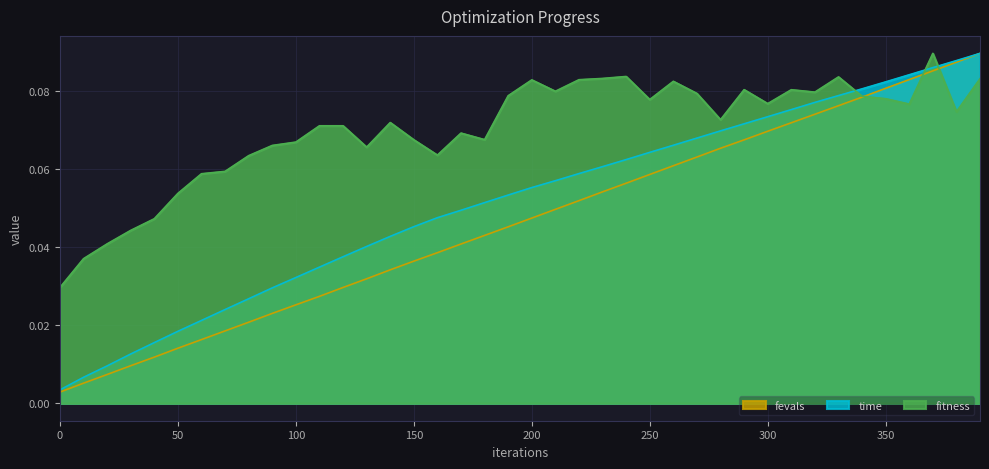

Reading left to right, transcribe all the data shown in this chart.

fitness: 0=0.0	10=0.0	20=0.0	30=0.0	40=0.0	50=0.1	60=0.1	70=0.1	80=0.1	90=0.1	100=0.1	110=0.1	120=0.1	130=0.1	140=0.1	150=0.1	160=0.1	170=0.1	180=0.1	190=0.1	200=0.1	210=0.1	220=0.1	230=0.1	240=0.1	250=0.1	260=0.1	270=0.1	280=0.1	290=0.1	300=0.1	310=0.1	320=0.1	330=0.1	340=0.1	350=0.1	360=0.1	370=0.1	380=0.1	390=0.1
fevals: 0=0.0	10=0.0	20=0.0	30=0.0	40=0.0	50=0.0	60=0.0	70=0.0	80=0.0	90=0.0	100=0.0	110=0.0	120=0.0	130=0.0	140=0.0	150=0.0	160=0.0	170=0.0	180=0.0	190=0.0	200=0.0	210=0.0	220=0.1	230=0.1	240=0.1	250=0.1	260=0.1	270=0.1	280=0.1	290=0.1	300=0.1	310=0.1	320=0.1	330=0.1	340=0.1	350=0.1	360=0.1	370=0.1	380=0.1	390=0.1
time: 0=0.0	10=0.0	20=0.0	30=0.0	40=0.0	50=0.0	60=0.0	70=0.0	80=0.0	90=0.0	100=0.0	110=0.0	120=0.0	130=0.0	140=0.0	150=0.0	160=0.0	170=0.0	180=0.1	190=0.1	200=0.1	210=0.1	220=0.1	230=0.1	240=0.1	250=0.1	260=0.1	270=0.1	280=0.1	290=0.1	300=0.1	310=0.1	320=0.1	330=0.1	340=0.1	350=0.1	360=0.1	370=0.1	380=0.1	390=0.1